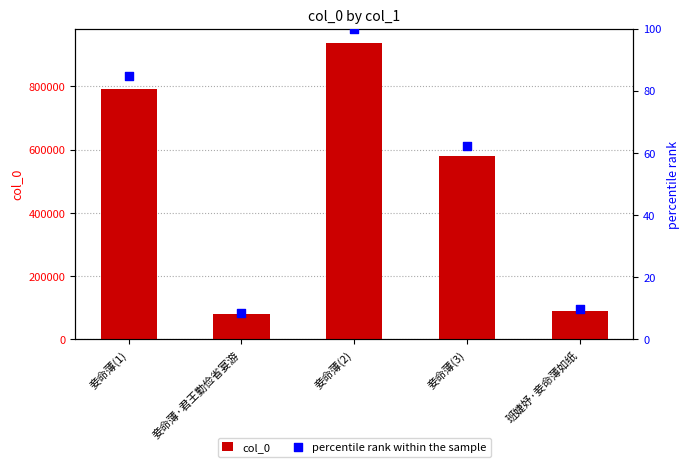

What is the total value across all series at 班婕妤·妾命薄如纸?

90013.6